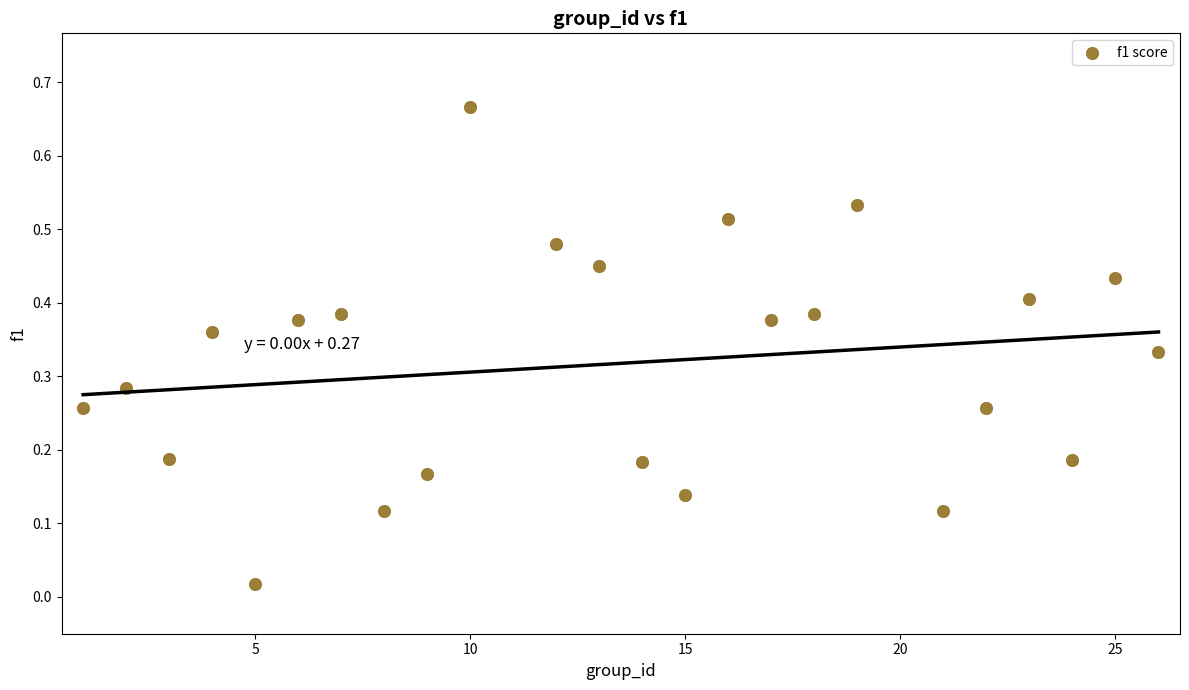

What is the range of Y values (max minus min)?

0.6